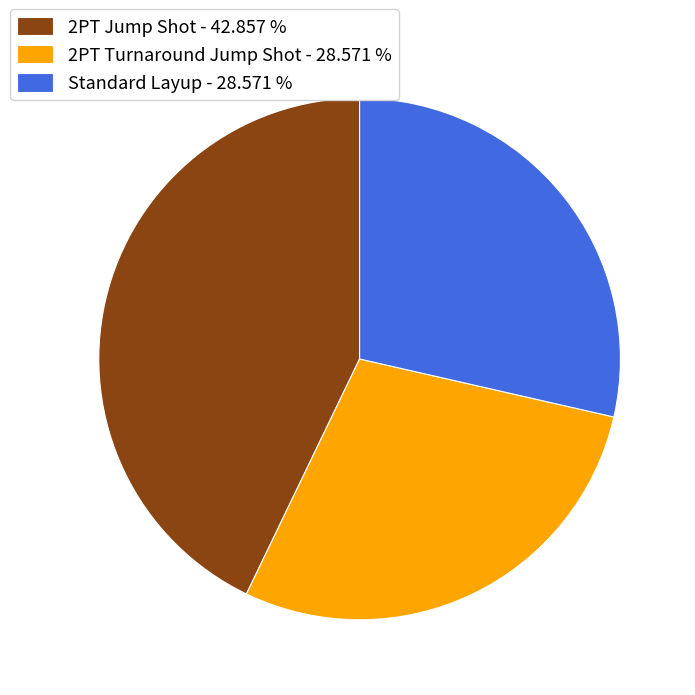

The 2PT Turnaround Jump Shot slice represents 38% of the pie. True or false?

False